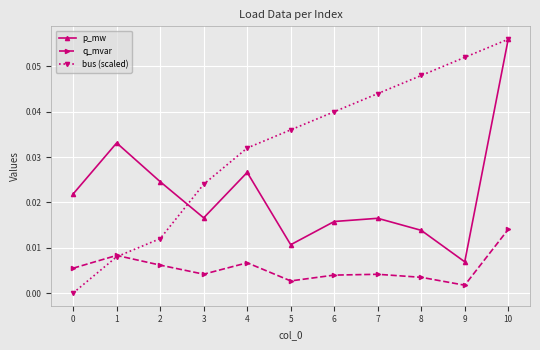

True or false: p_mw and bus (scaled) intersect in this chart.

True